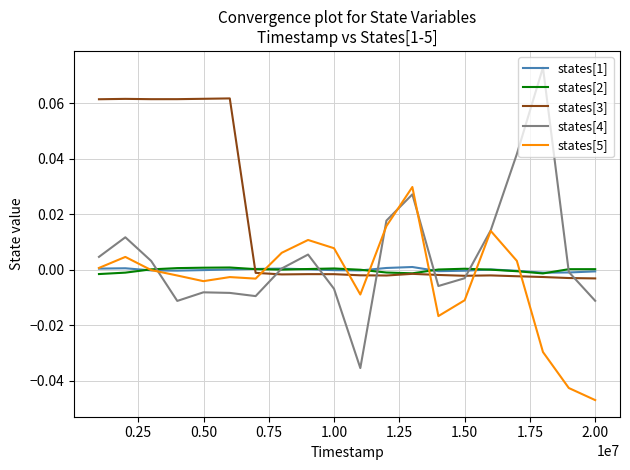

Does the chart have visible grid lines?

Yes